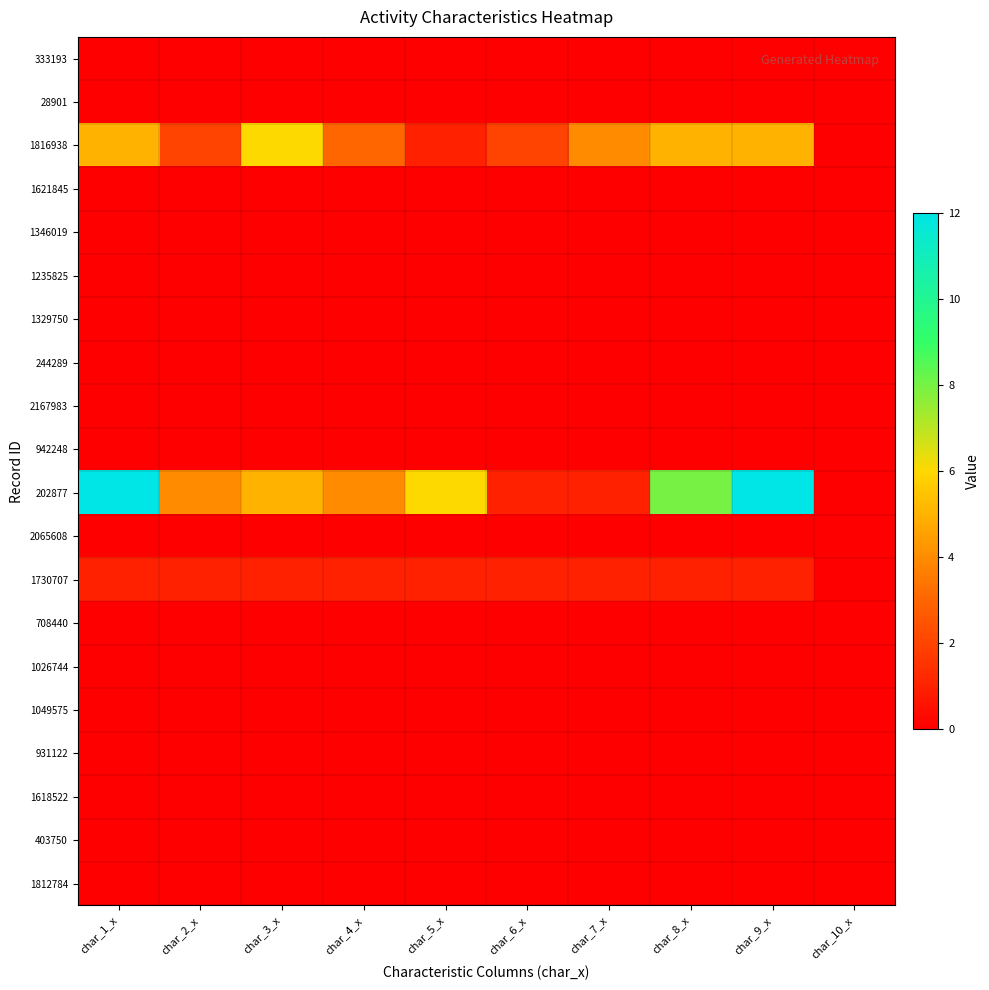

At how many categories does at least one series exceed 7?

3